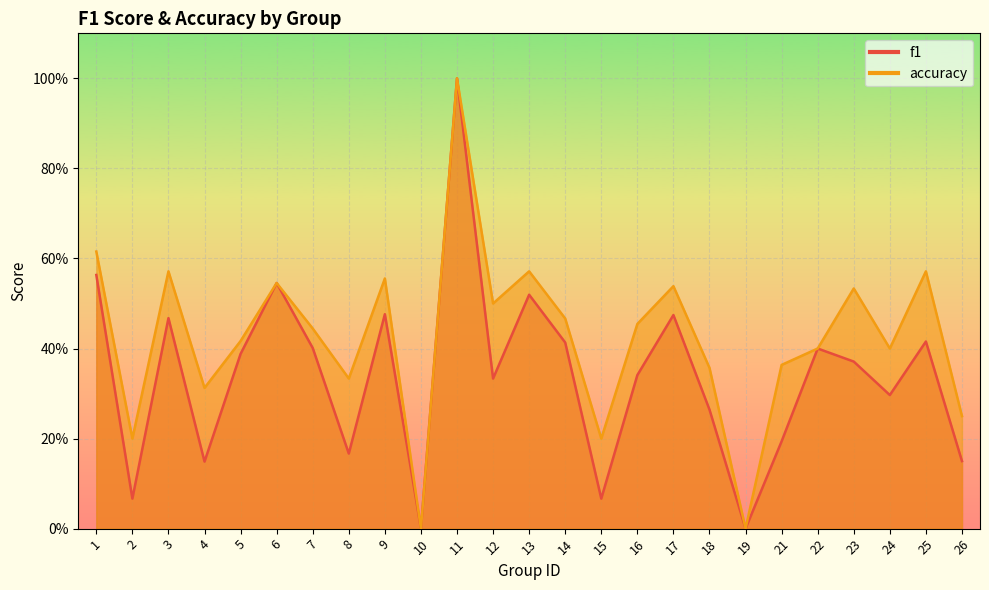

True or false: f1 and accuracy intersect in this chart.

False